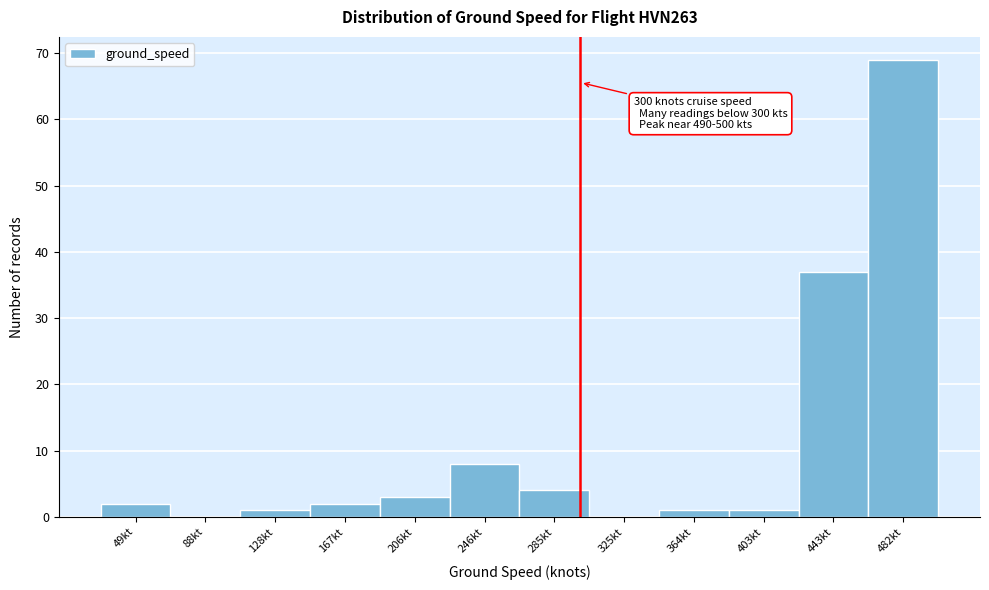

Which range on the x-axis has the tallest bar?

465 to 500